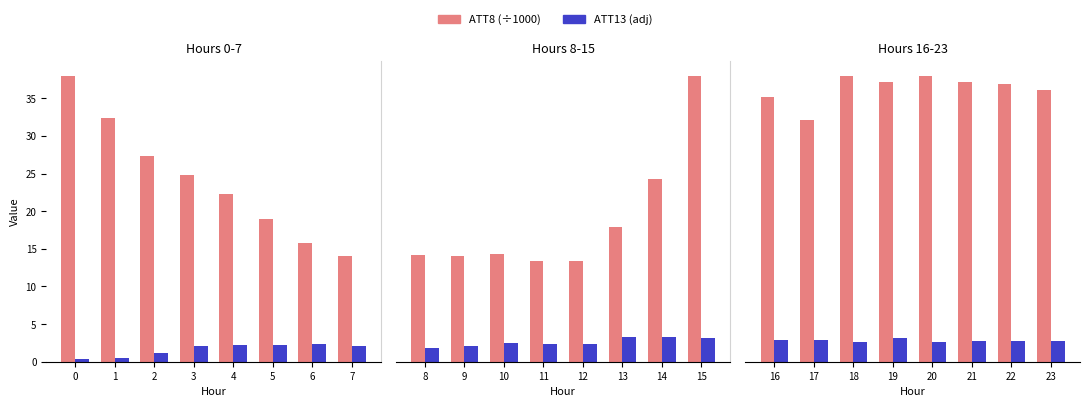

What are all the series names shown in the legend?

ATT8 (÷1000), ATT13 (adj)